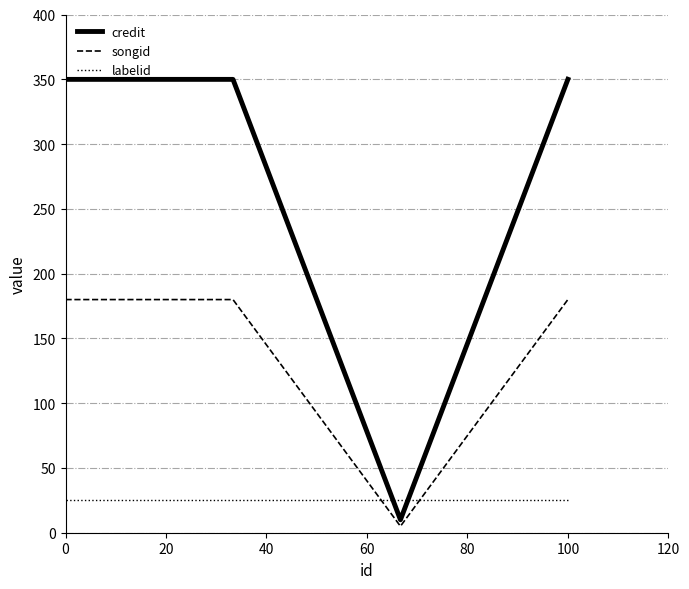

True or false: labelid and credit cross at least once.

True